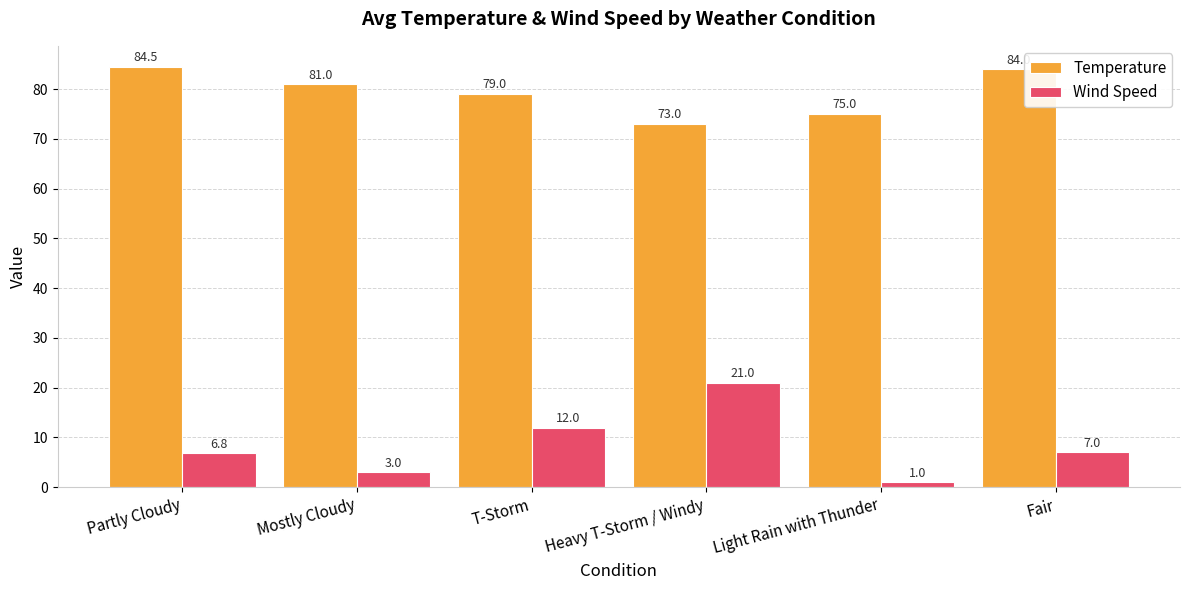

What is the average value of the Temperature series?

79.4